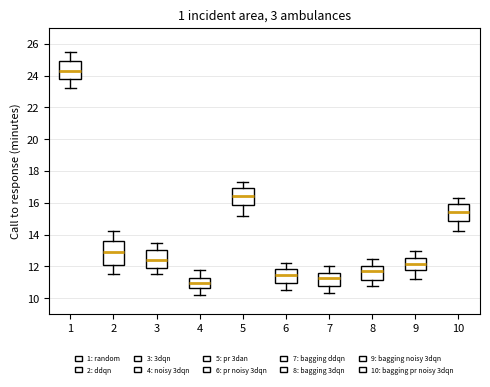

Reading left to right, transcribe this box plot: for each box, give where its median line is, the range the box spans, and where its two whiskers end, as read against the y-axis. The values are not printed on the chart, so give them approximately, as read against the axis.

1: median 24.4, box 23.8 to 25.0, whiskers 23.2 to 25.6
2: median 13.0, box 12.0 to 13.6, whiskers 11.6 to 14.2
3: median 12.4, box 11.8 to 13.0, whiskers 11.6 to 13.6
4: median 11.0, box 10.6 to 11.2, whiskers 10.2 to 11.8
5: median 16.4, box 15.8 to 17.0, whiskers 15.2 to 17.4
6: median 11.4, box 11.0 to 11.8, whiskers 10.6 to 12.2
7: median 11.2, box 10.8 to 11.6, whiskers 10.4 to 12.0
8: median 11.8, box 11.2 to 12.0, whiskers 10.8 to 12.6
9: median 12.2, box 11.8 to 12.6, whiskers 11.2 to 13.0
10: median 15.4, box 14.8 to 16.0, whiskers 14.2 to 16.4